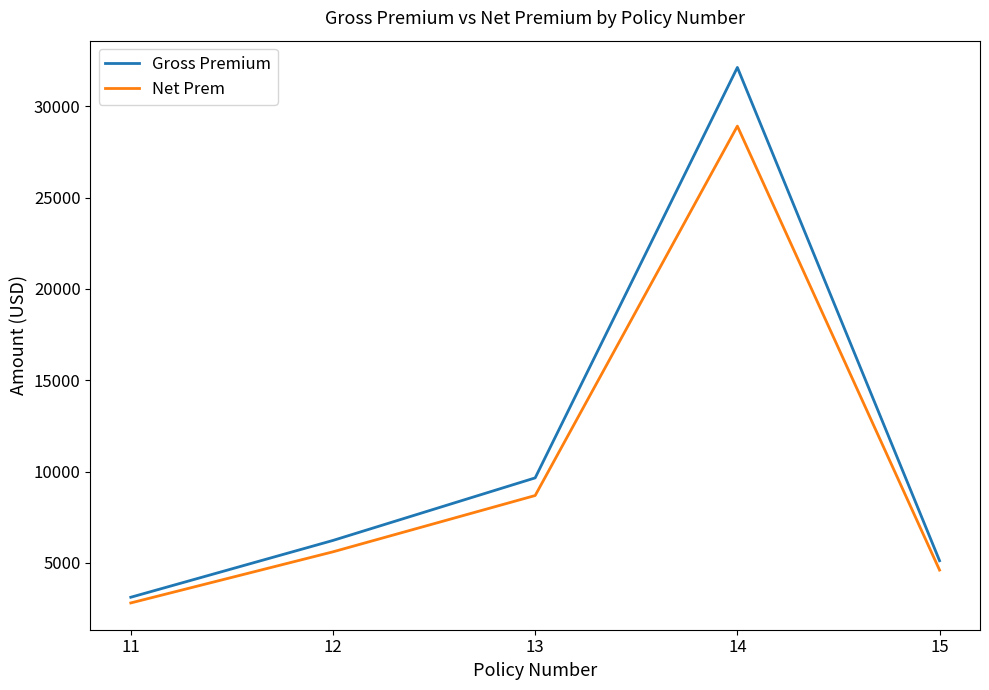

What is the difference between the second highest and second lowest values in the Net Prem series?

4082.4